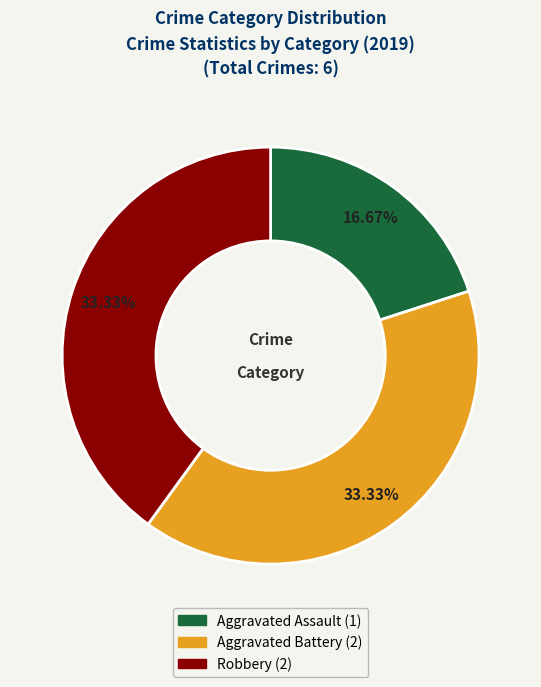

True or false: Aggravated Assault accounts for 9% of the total.

False